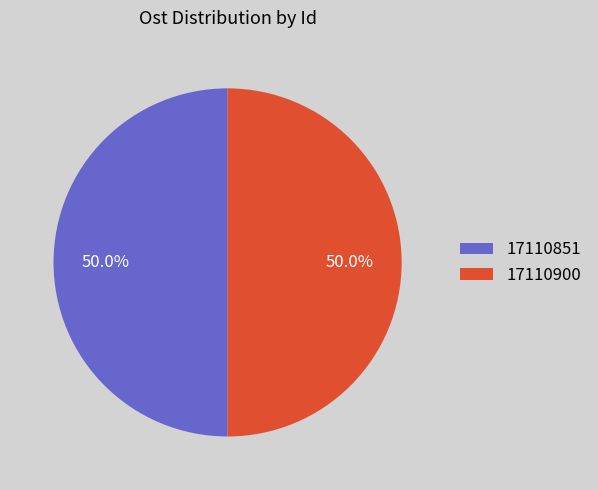

Approximately how many times larger is the value at 17110900 compared to 17110851?

1.0